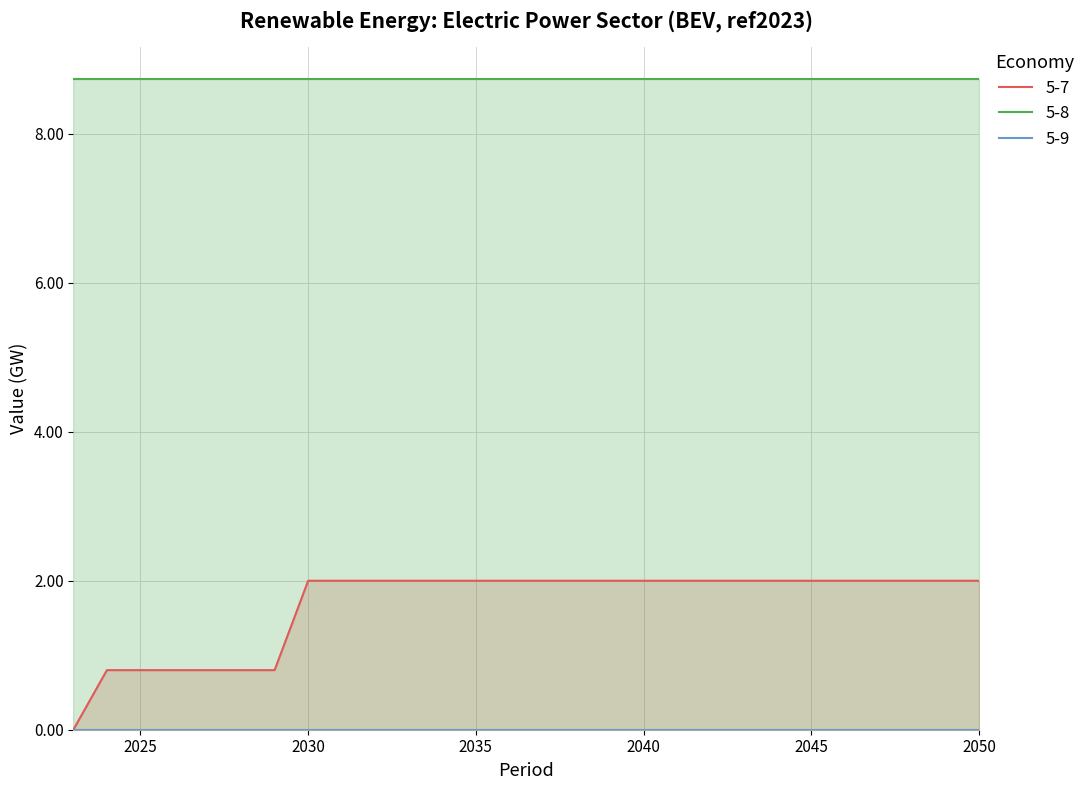

At which label does 5-7 reach its peak?

2030